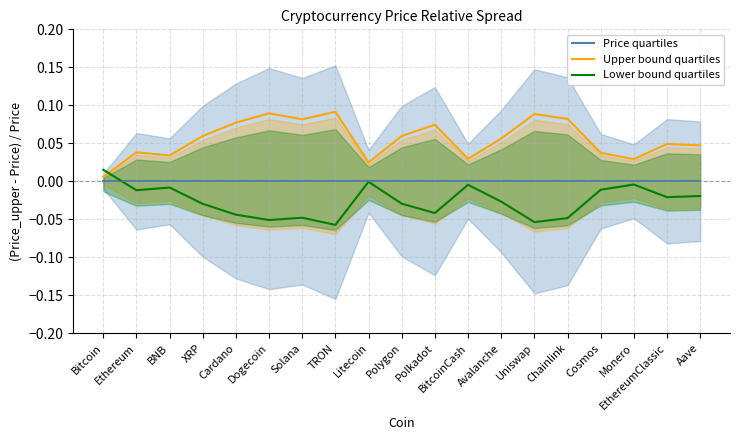

What is the sum of all Lower bound quartiles values?

-0.5